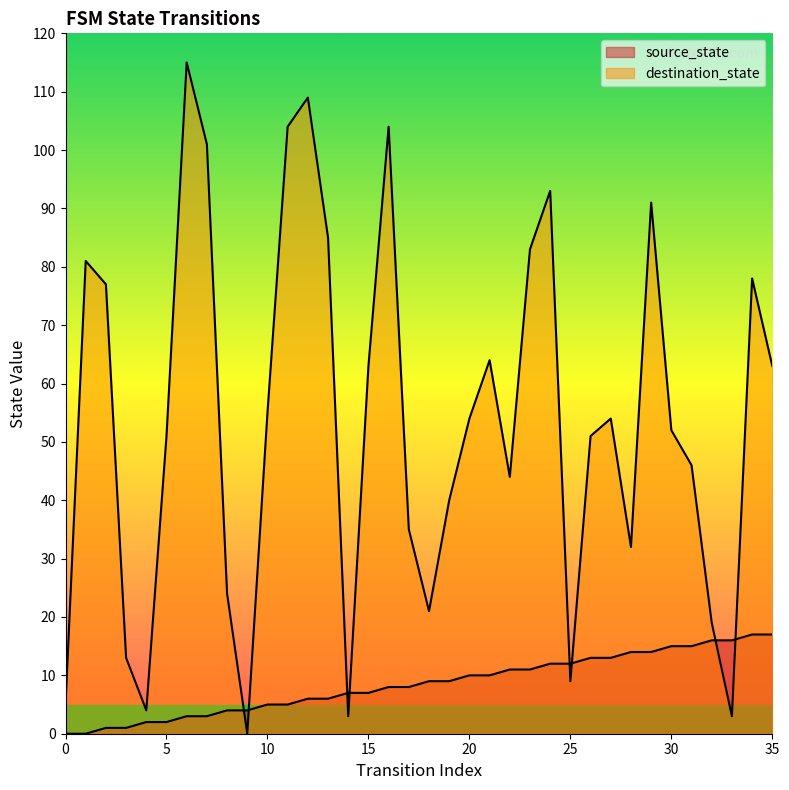

At which category does destination_state reach its first local peak?

1